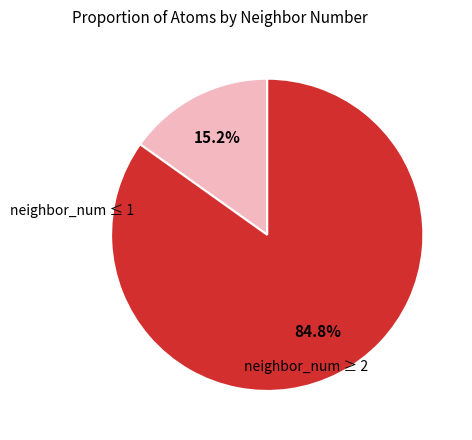

Does neighbor_num ≥ 2 represent more than half of the total?

Yes